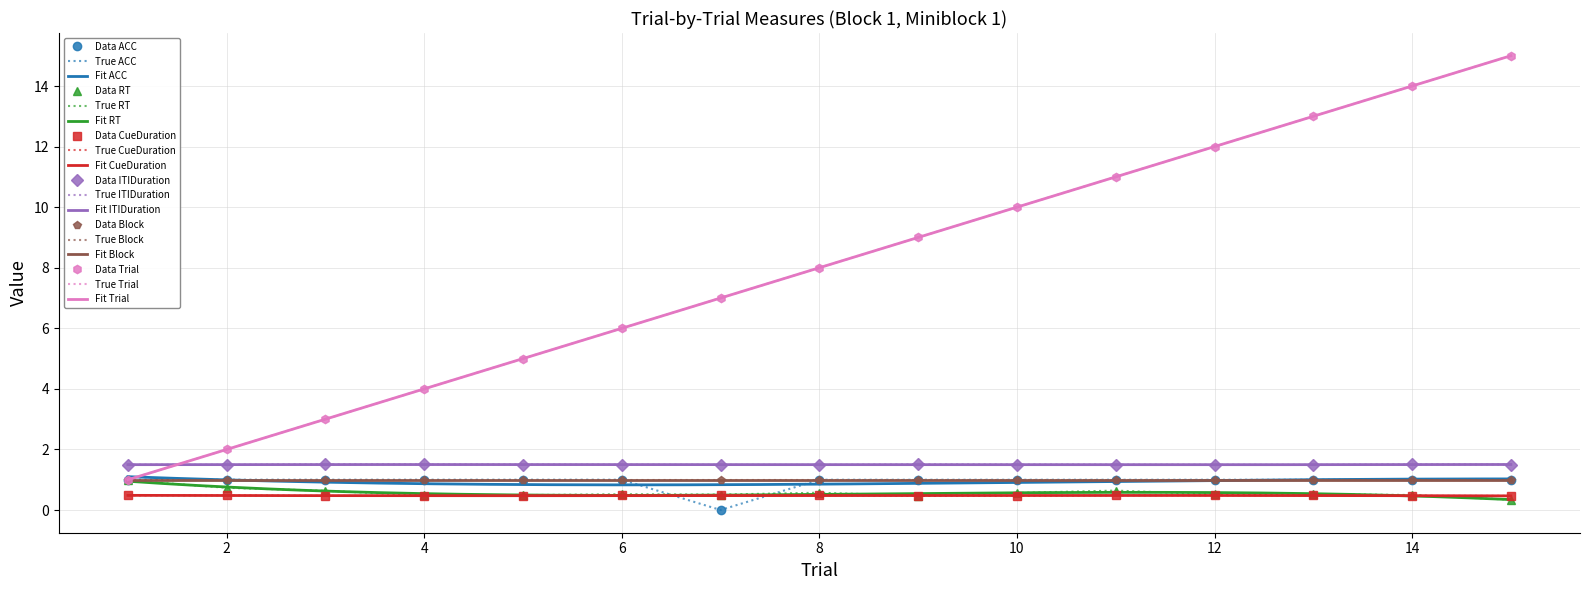

Which category has the lowest value in the Trial series?

1